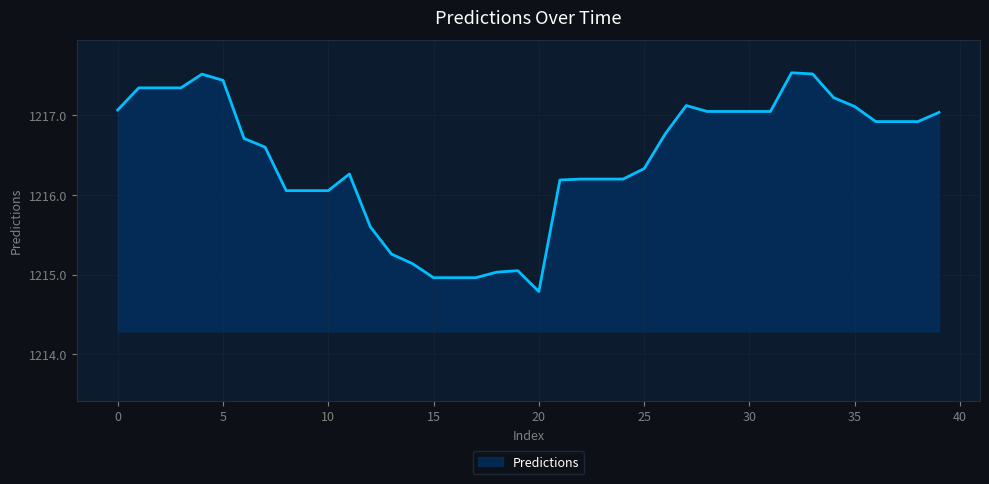

How many lines are shown in the chart?

1